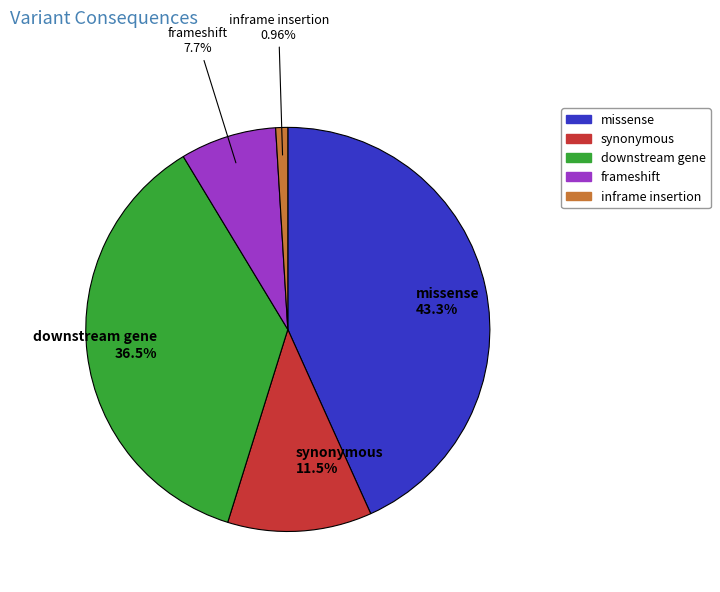

Is there any slice that represents more than half of the pie?

No